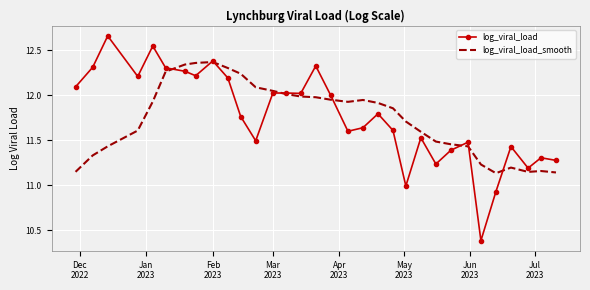

What is the minimum value shown in the chart?

10.4